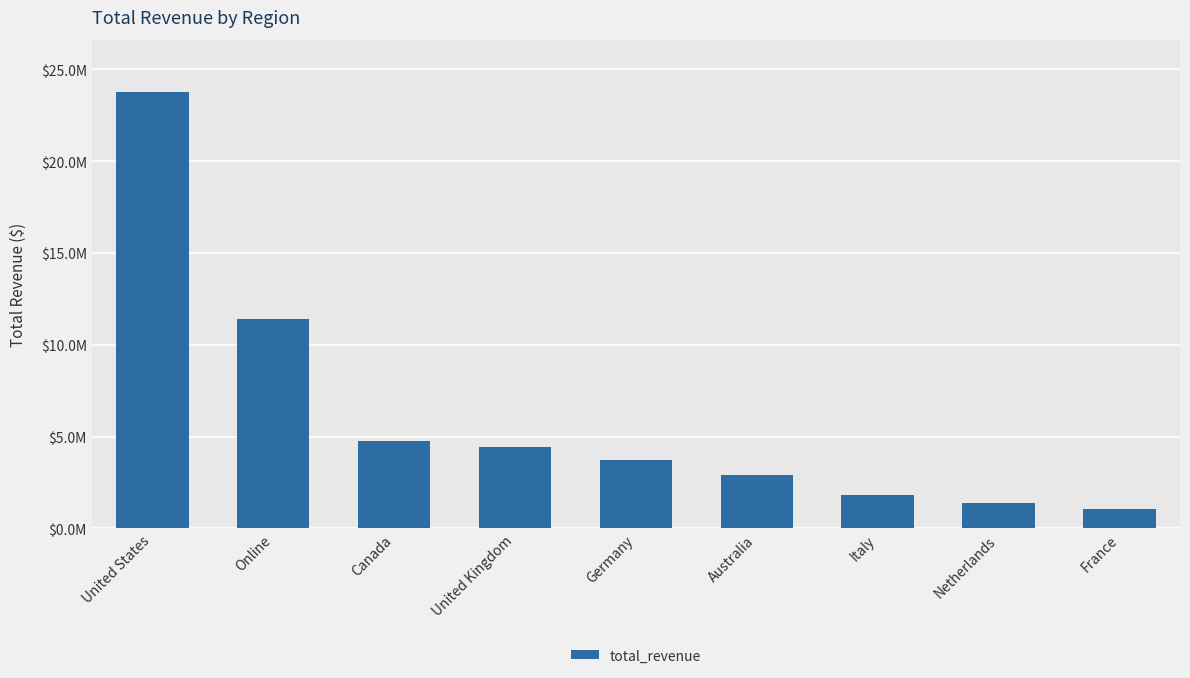

The chart shows a value of 23764425.9 at United States. True or false?

True